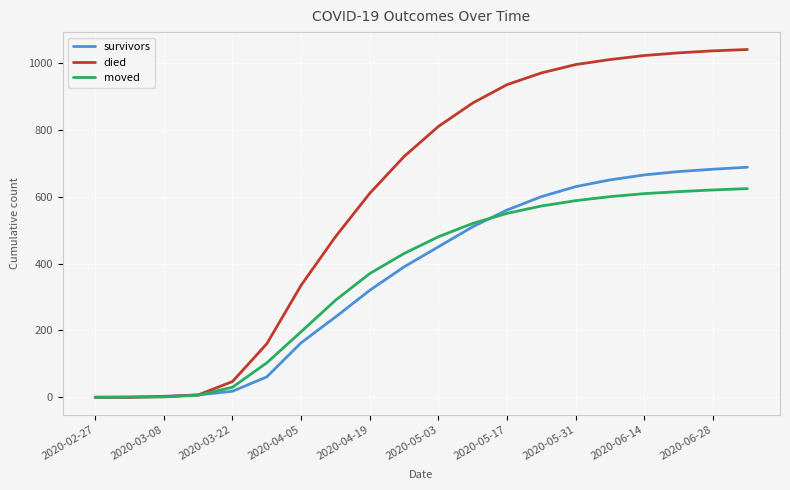

How many categories are shown in the chart?

20